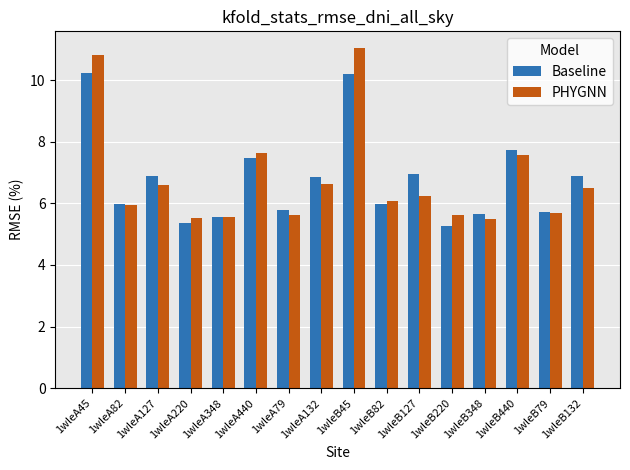

What is the total value across all series at 1wleB79?

11.4